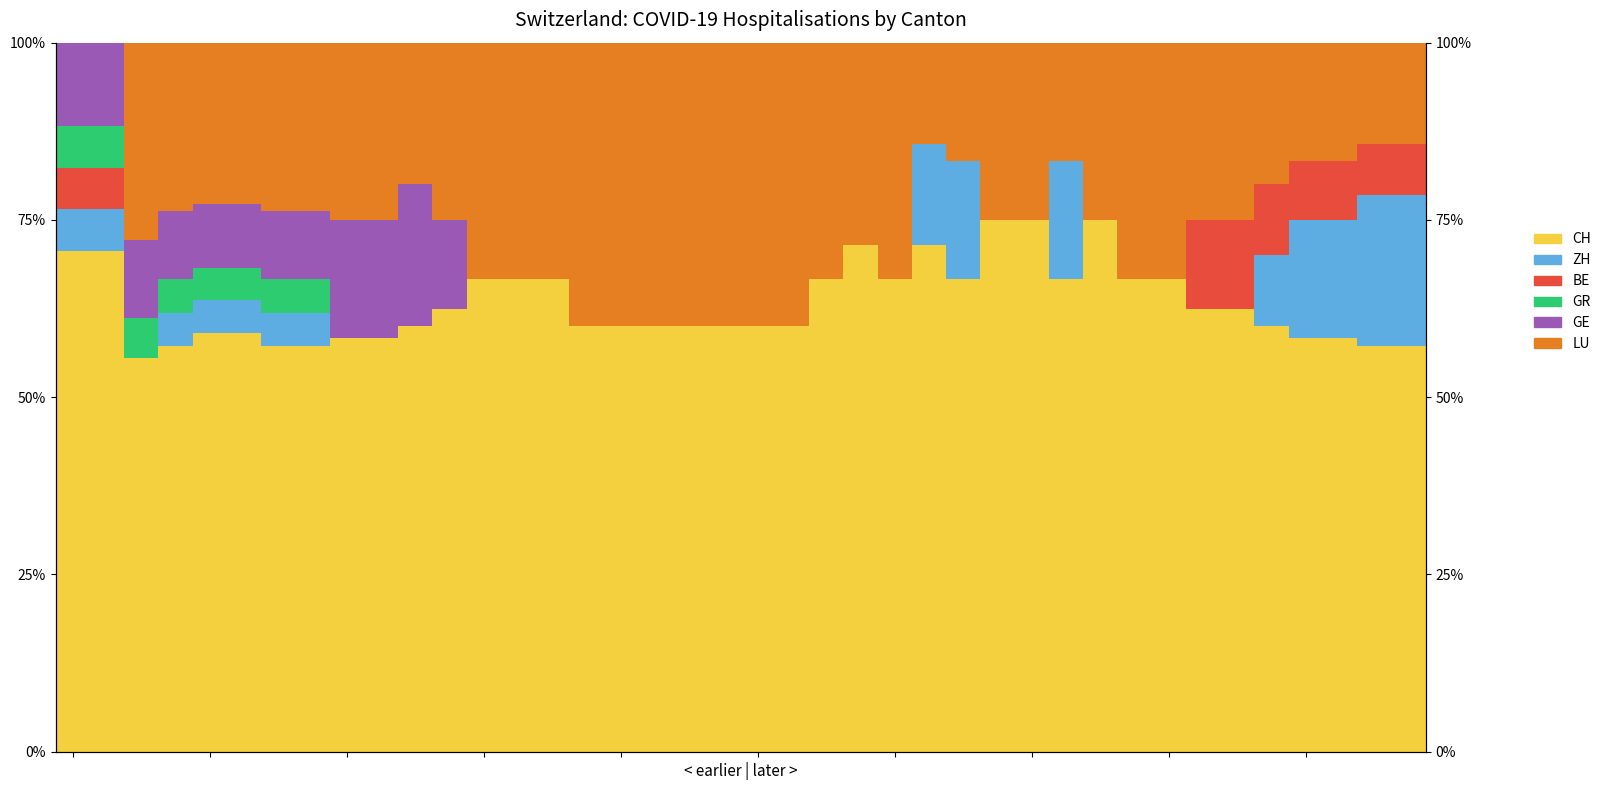

At 17, list the series in order from smallest to largest.

ZH, BE, GR, GE, LU, CH